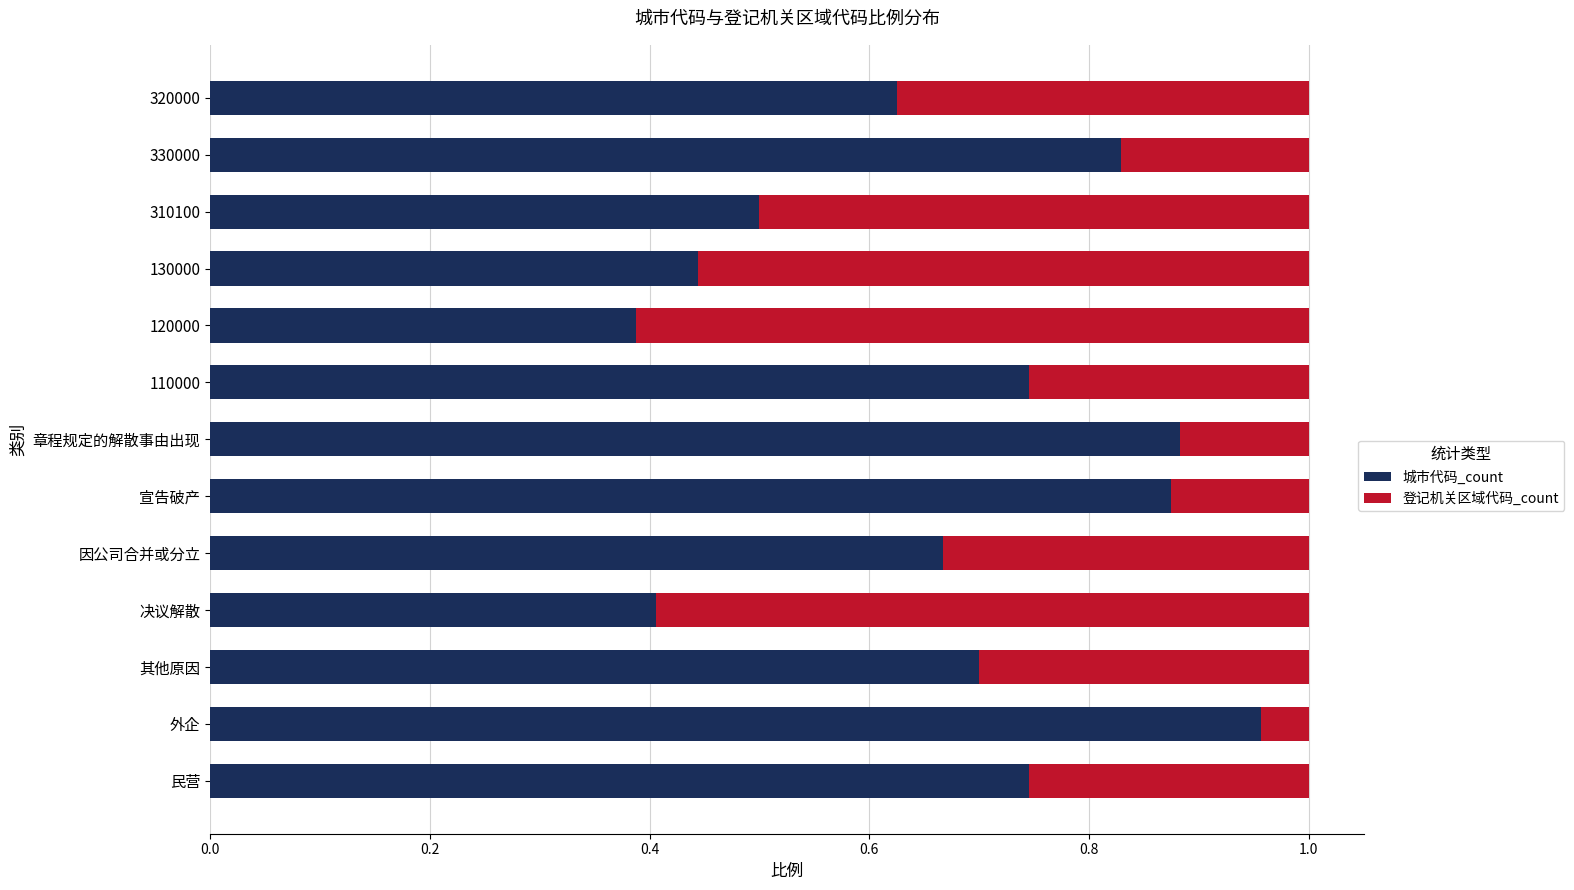

What is the difference between the second highest and minimum values in the 城市代码_count series?

0.5